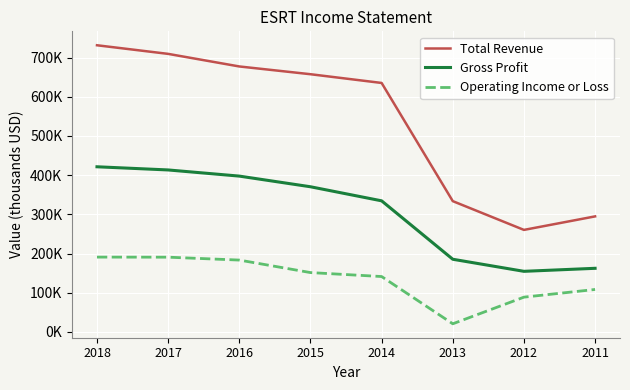

Which series has the largest range (max minus min)?

Total Revenue